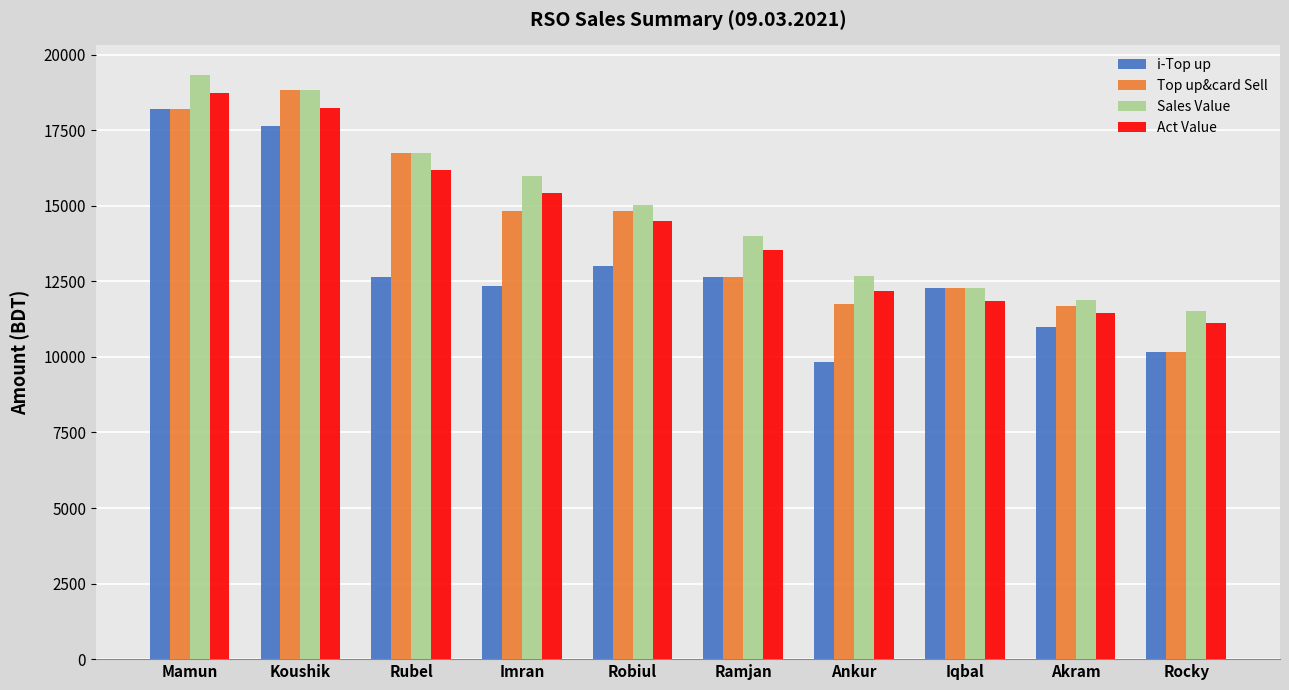

How many data points in Act Value are less than 14500?

5